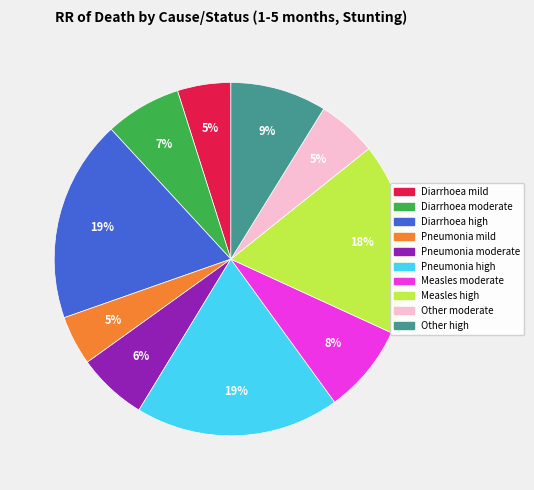

Between Diarrhoea moderate and Measles high, which is larger?

Measles high